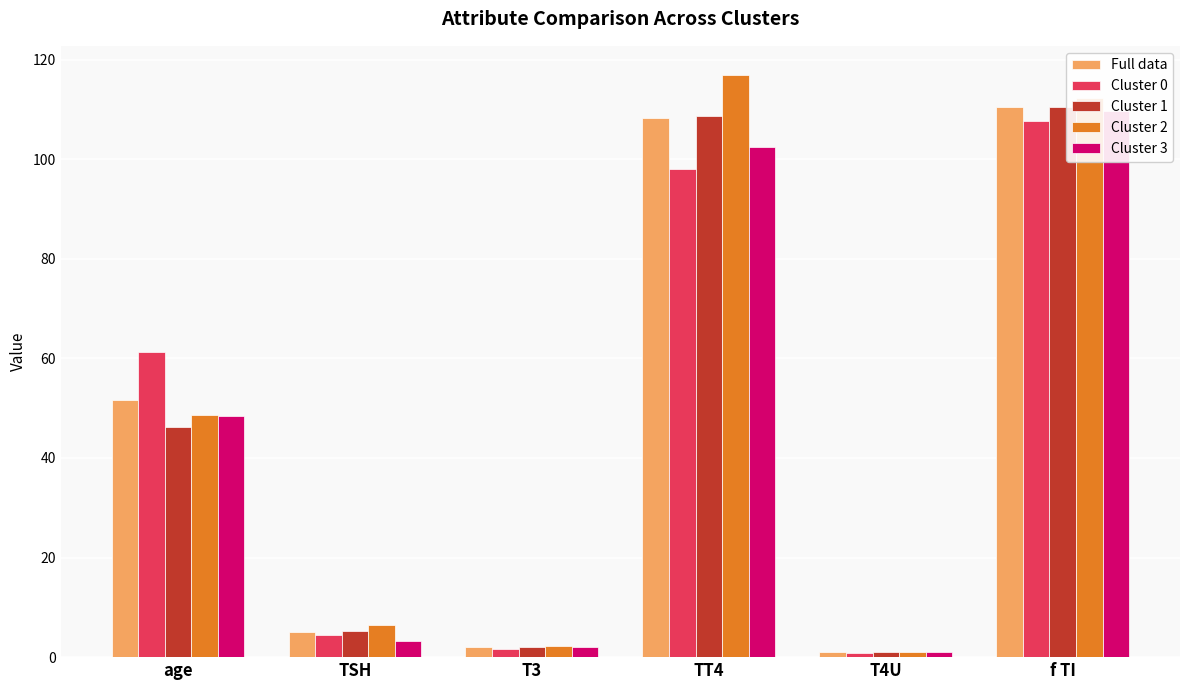

What is the total value across all series at f TI?

550.8